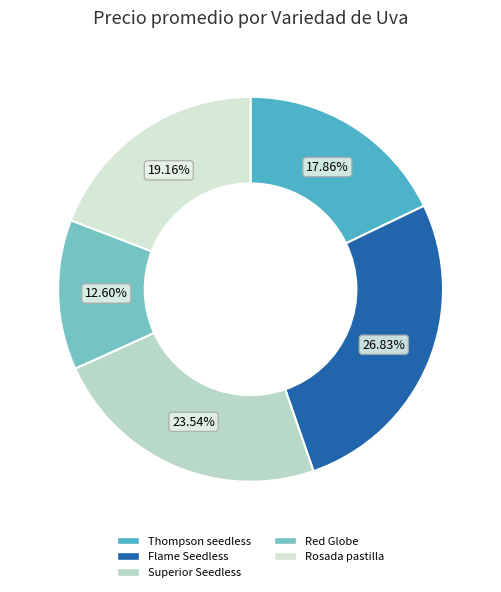

Does Superior Seedless represent more than half of the total?

No